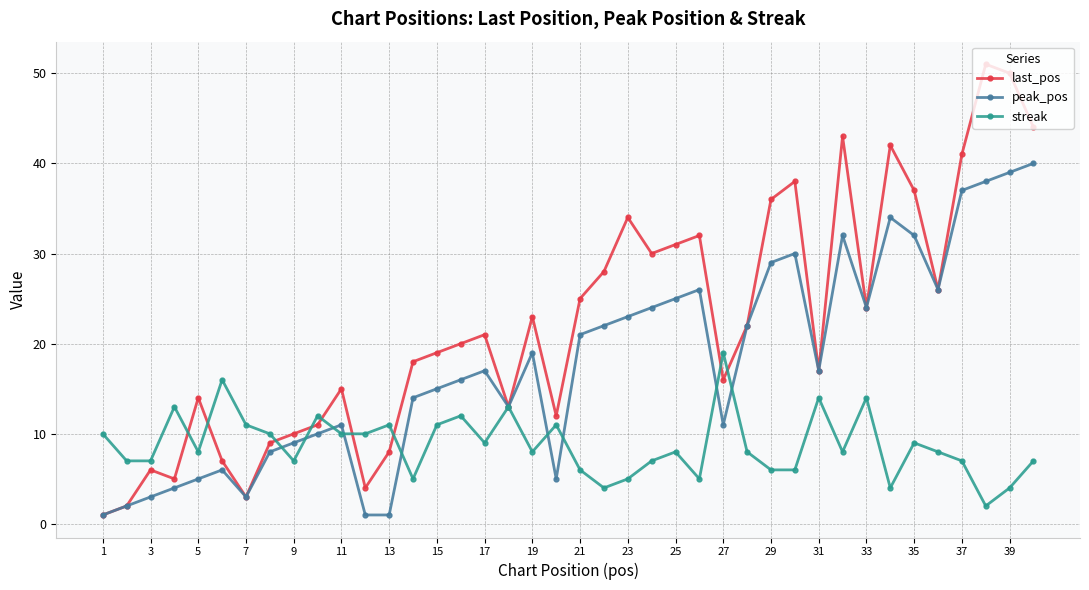

Rank the series by their average value, from lowest to highest.

streak, peak_pos, last_pos